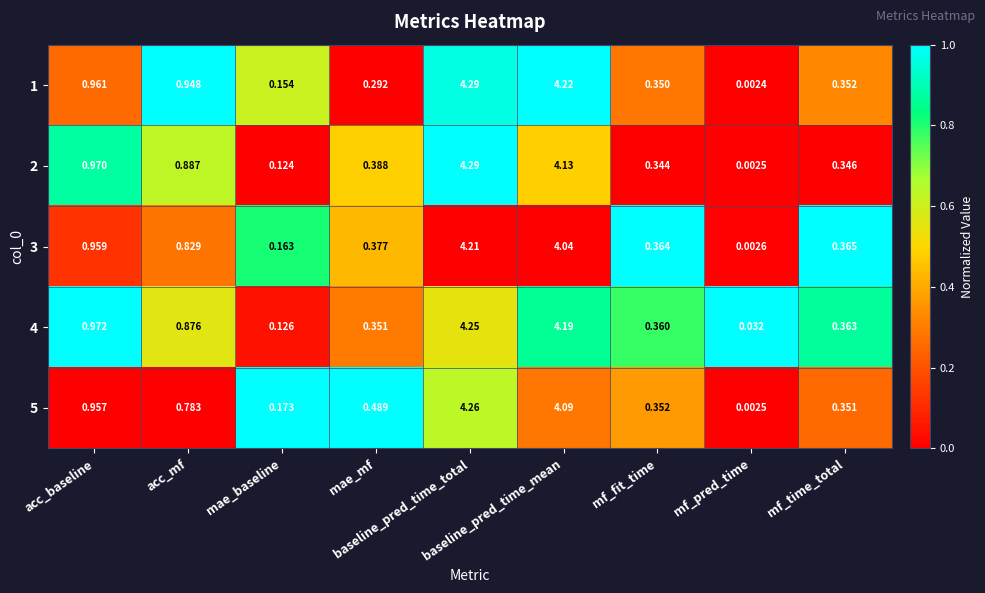

Rank the series at acc_mf from lowest to highest value.

5, 3, 4, 2, 1